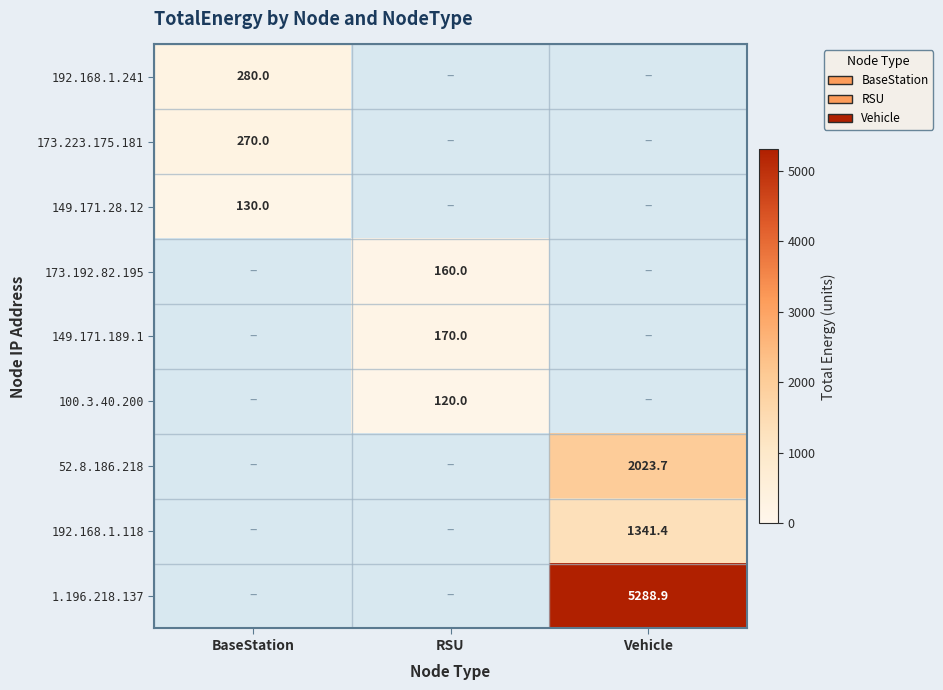

The value of 149.171.28.12 at BaseStation is 130.0. True or false?

True